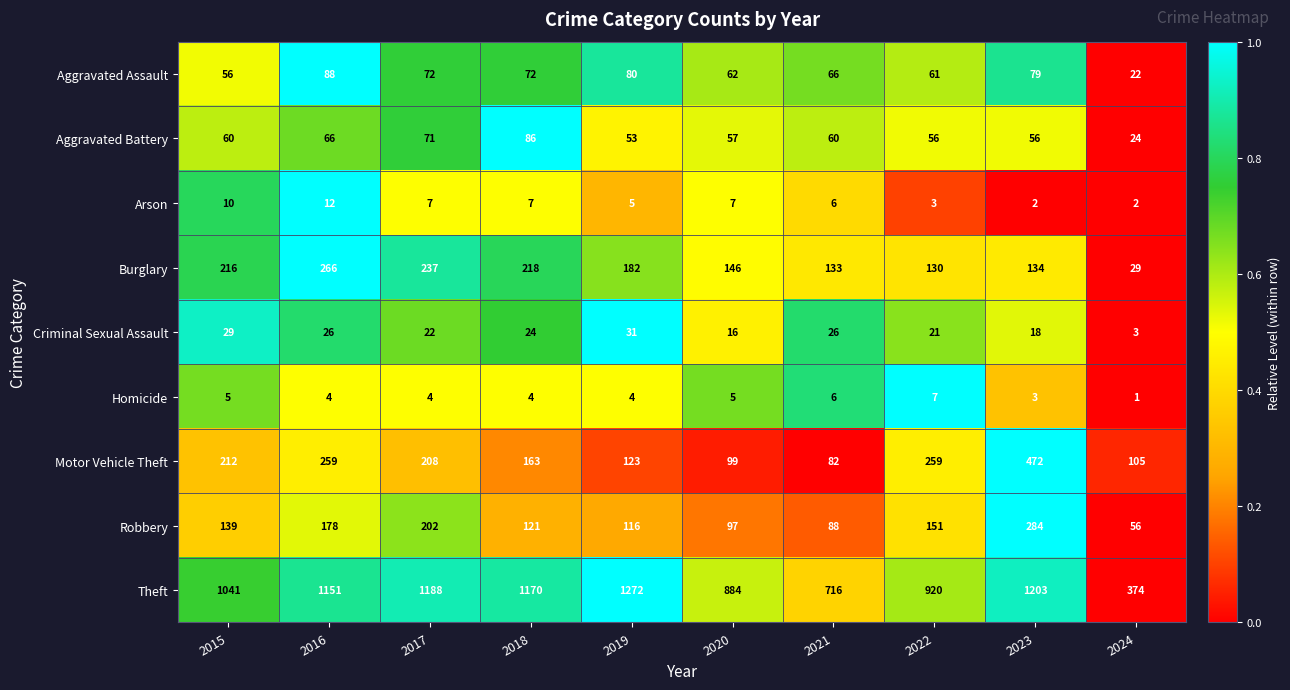

The Criminal Sexual Assault series shows 13 at 2022. True or false?

False